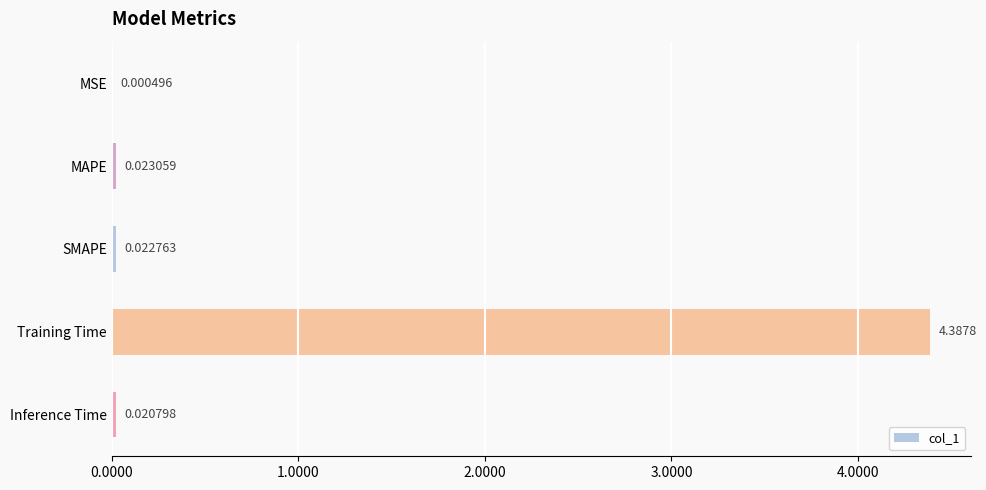

How many categories are shown in the chart?

5